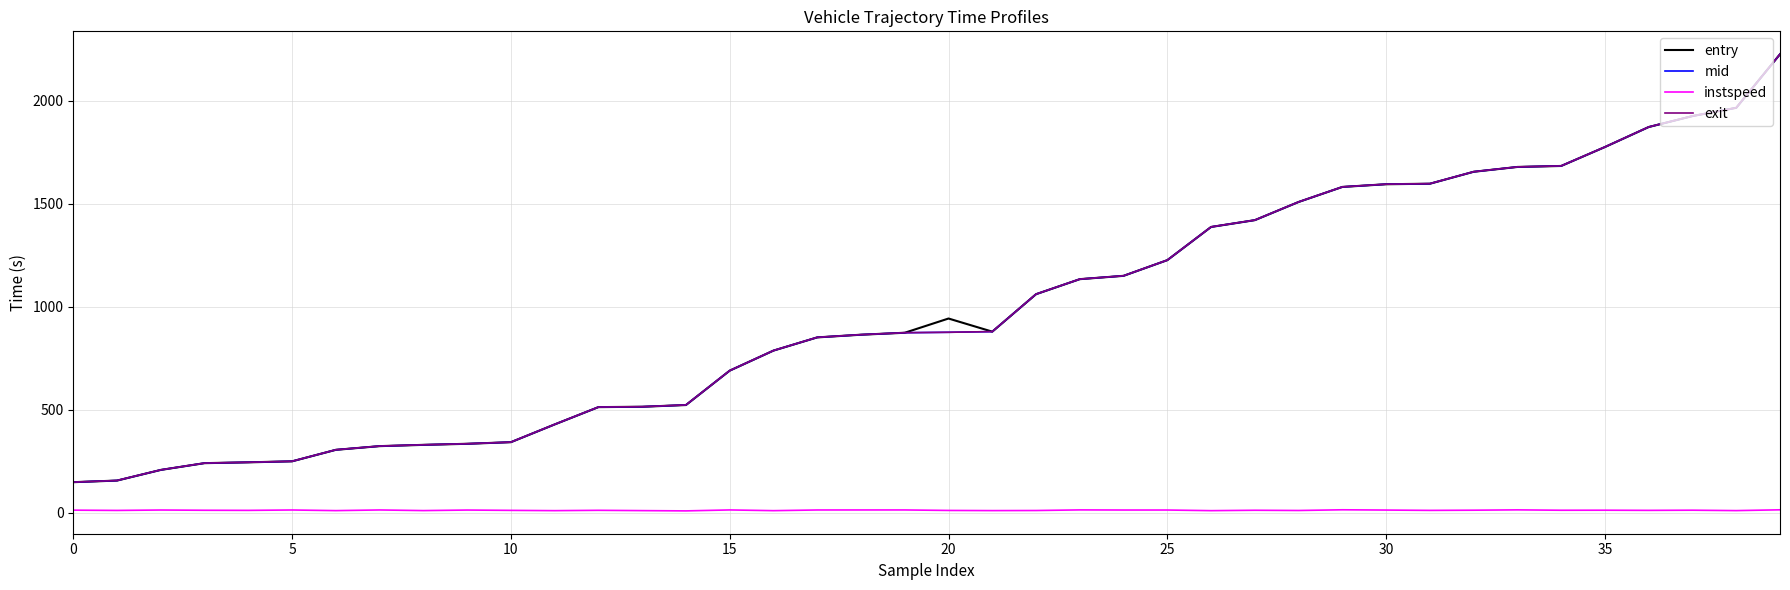

True or false: exit and instspeed cross at least once.

False